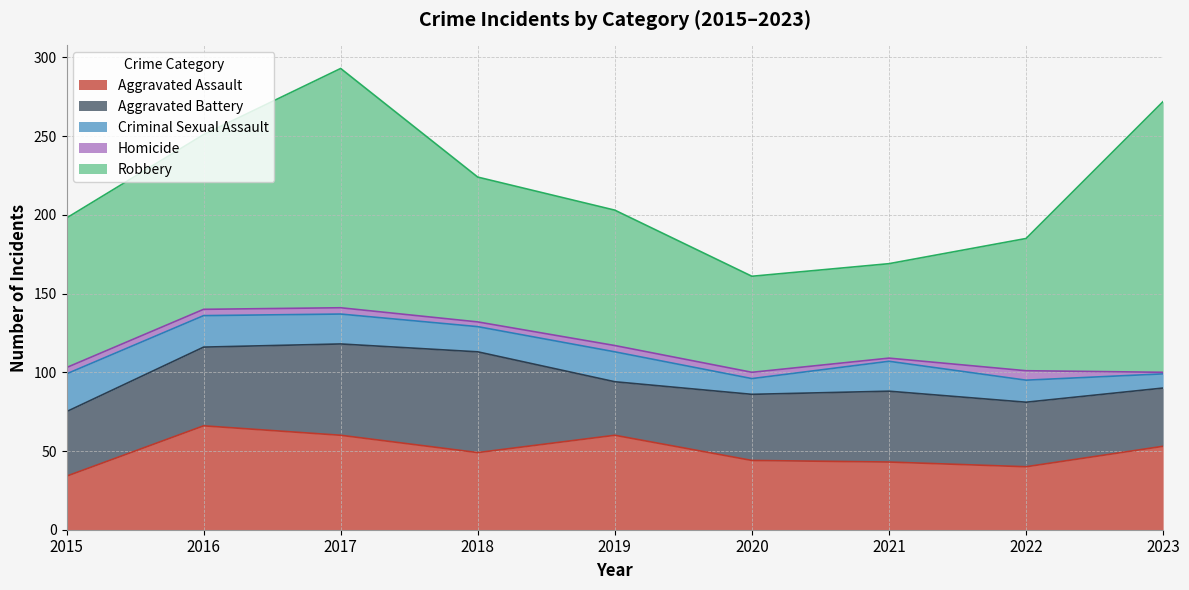

What is the sum of all Robbery values?

913